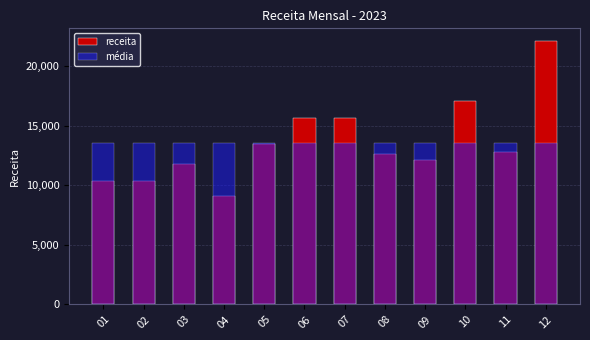

What are all the series names shown in the legend?

receita, média